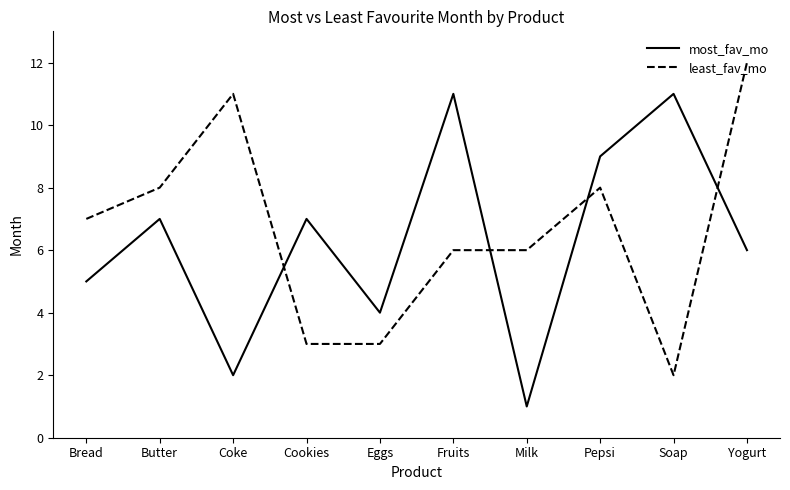

True or false: most_fav_mo has a value of 7 at Eggs.

False